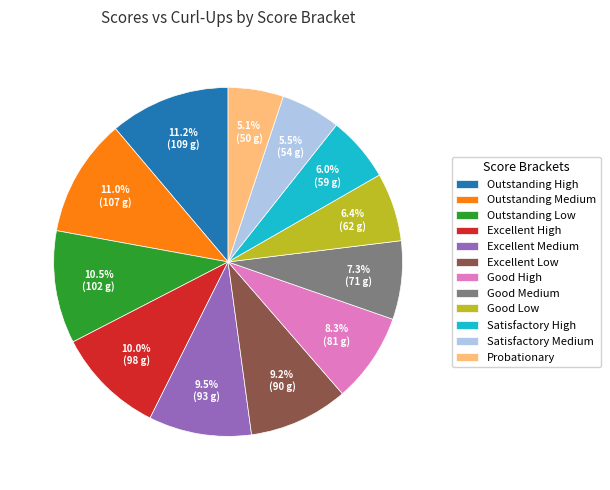

Is the sum of Probationary and Good High greater than half?

No